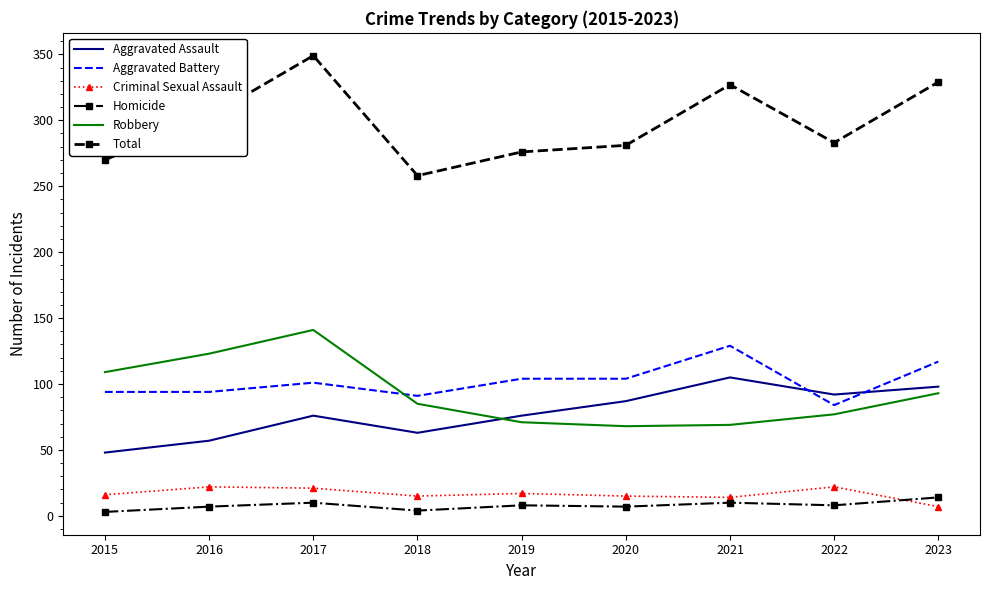

Is it true that Aggravated Assault equals 98 at 2023?

True